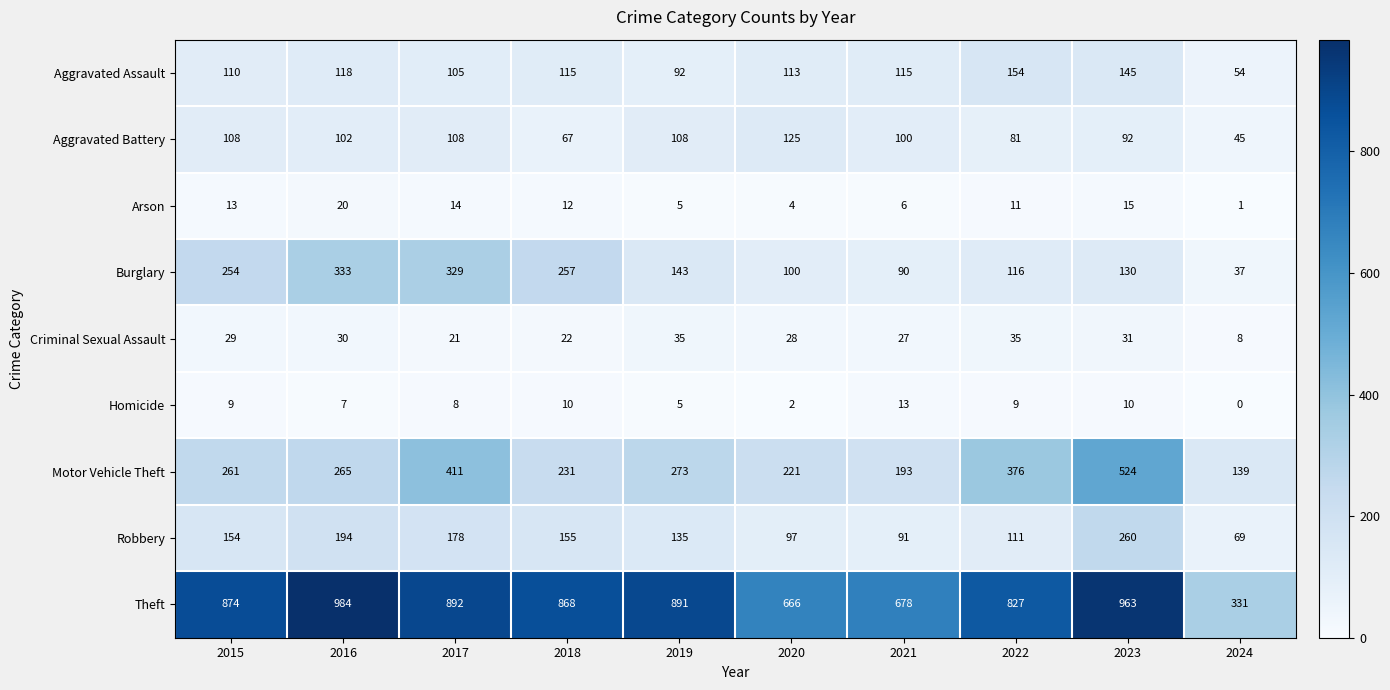

Is it true that Criminal Sexual Assault equals 8 at 2024?

True